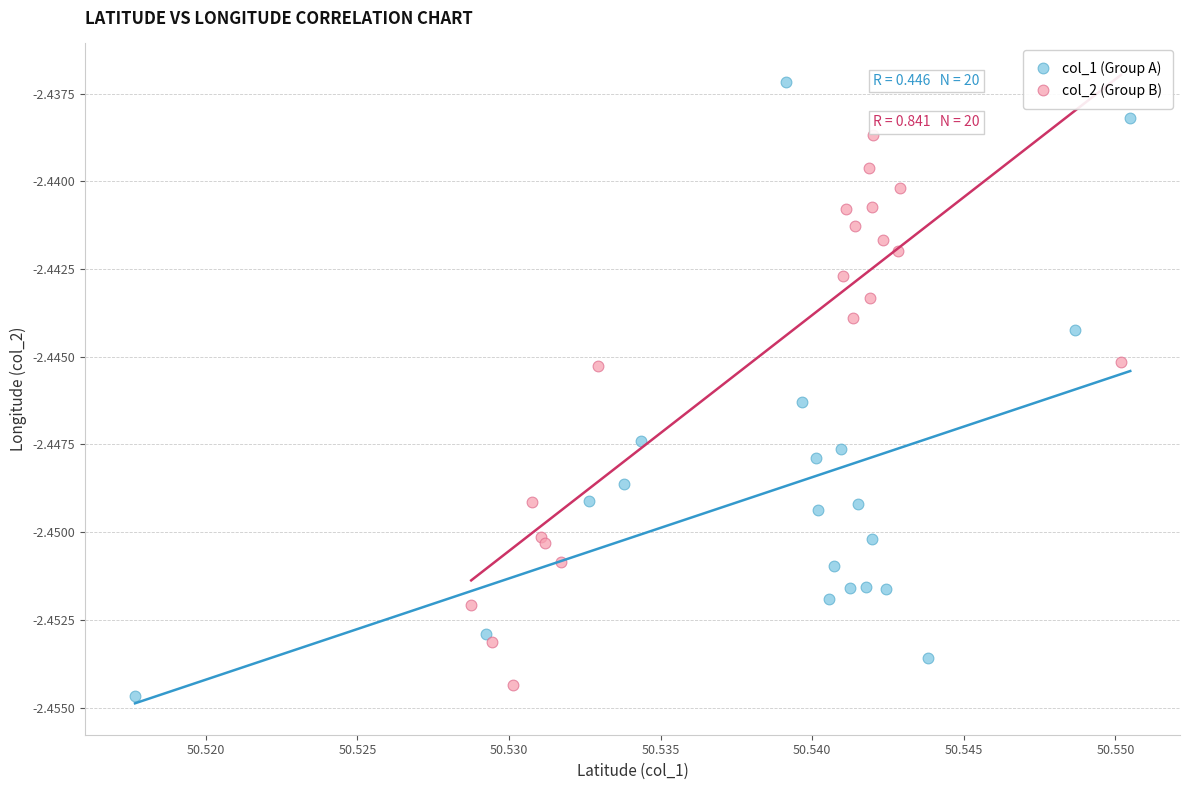

Which series reaches the maximum Y coordinate?

col_1 (Group A)